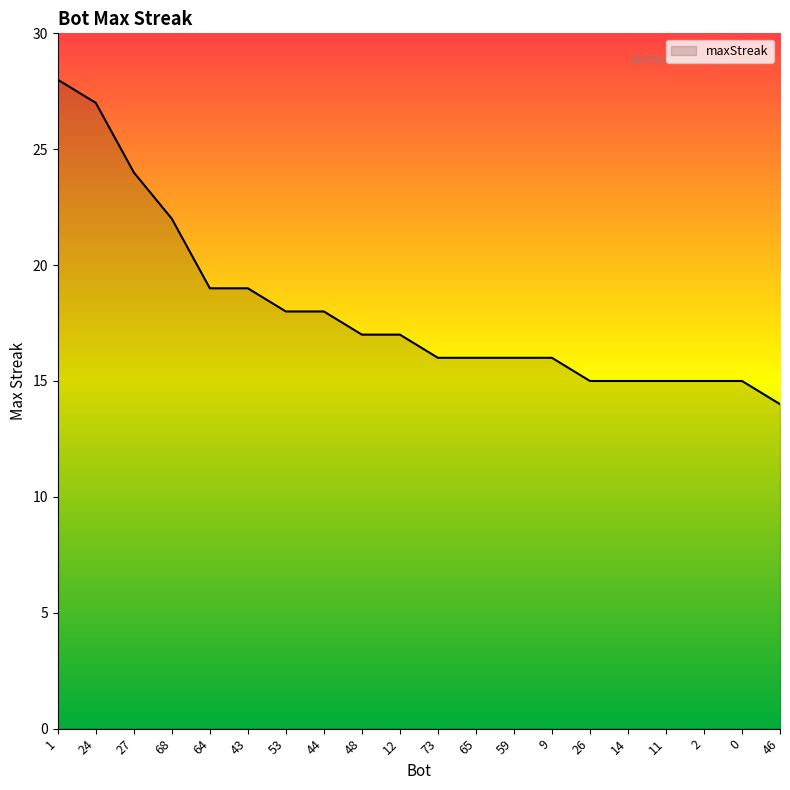

Which label corresponds to the largest value in the chart?

1